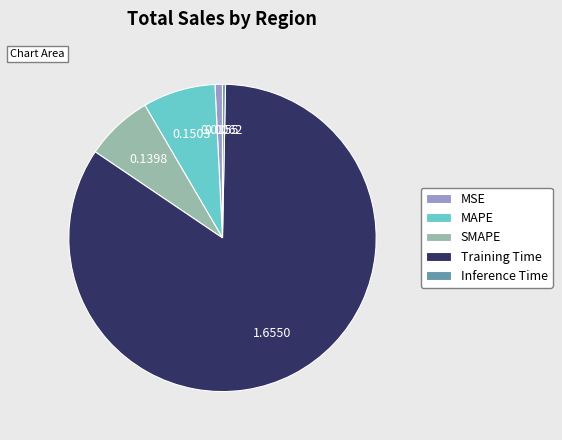

Is it true that Training Time is 84% of the pie?

True